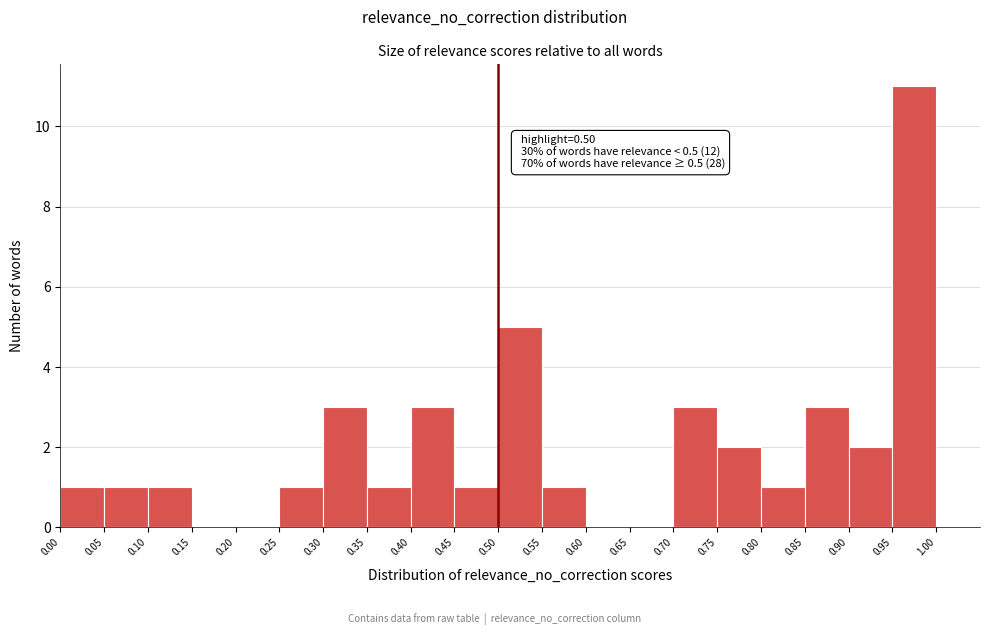

Over which range of the x-axis is the bar tallest?

0.95 to 1.00